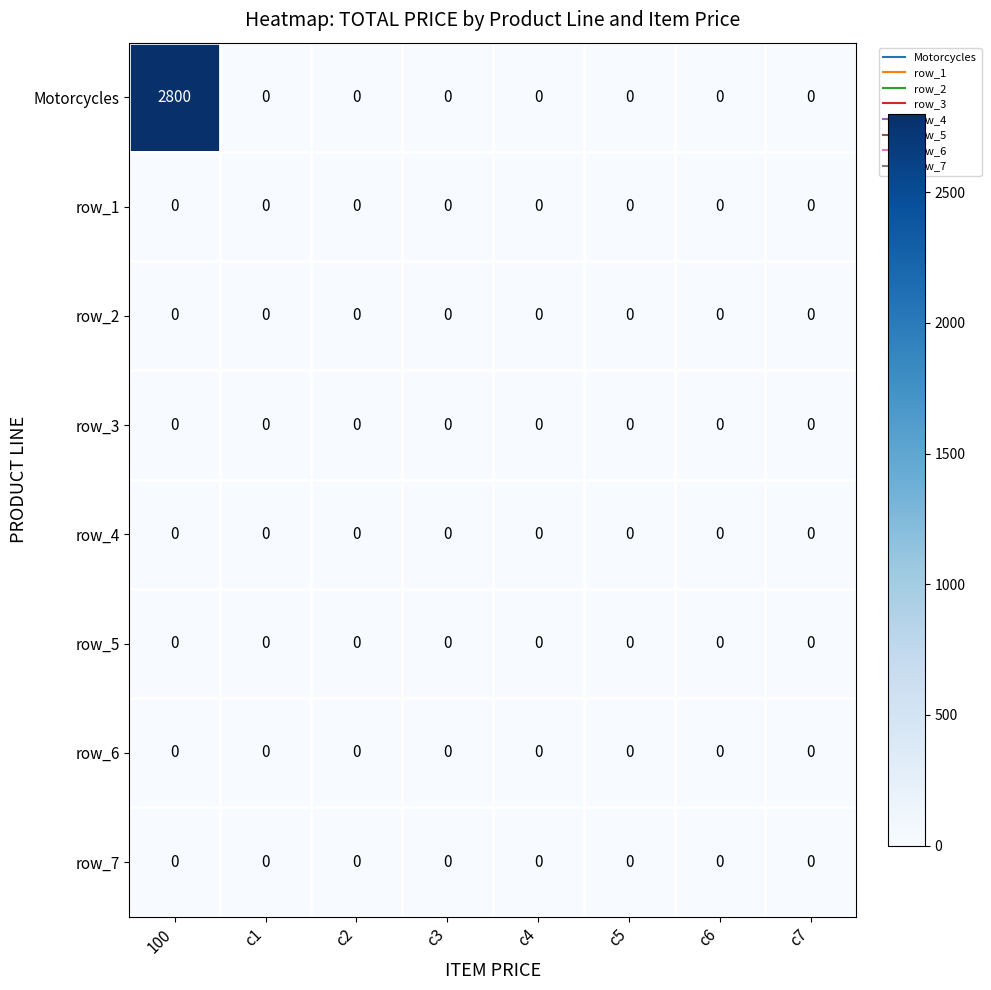

Which series has the widest spread of values?

Motorcycles